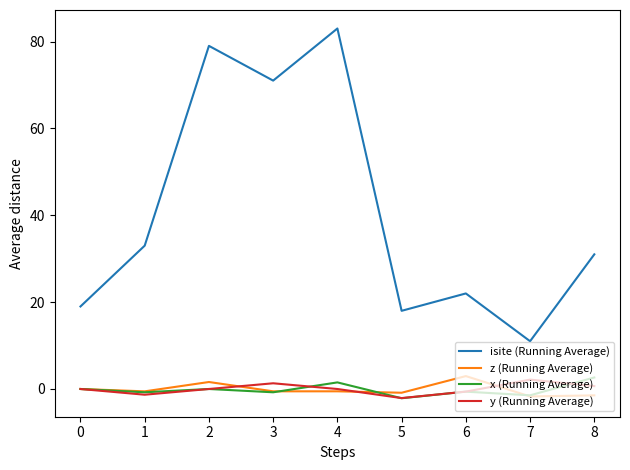

True or false: x (Running Average) and isite (Running Average) cross at least once.

False